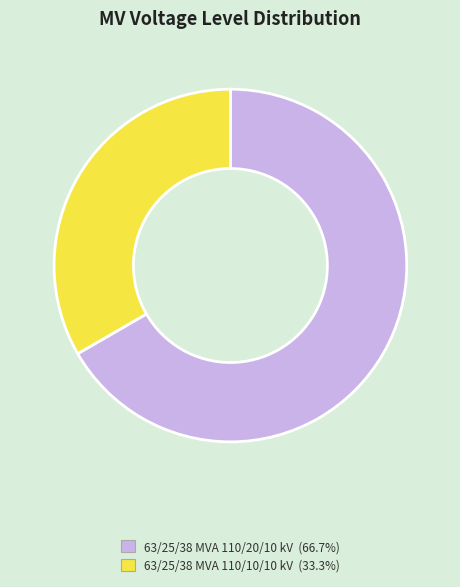

Which category has the smallest portion of the pie?

63/25/38 MVA 110/10/10 kV